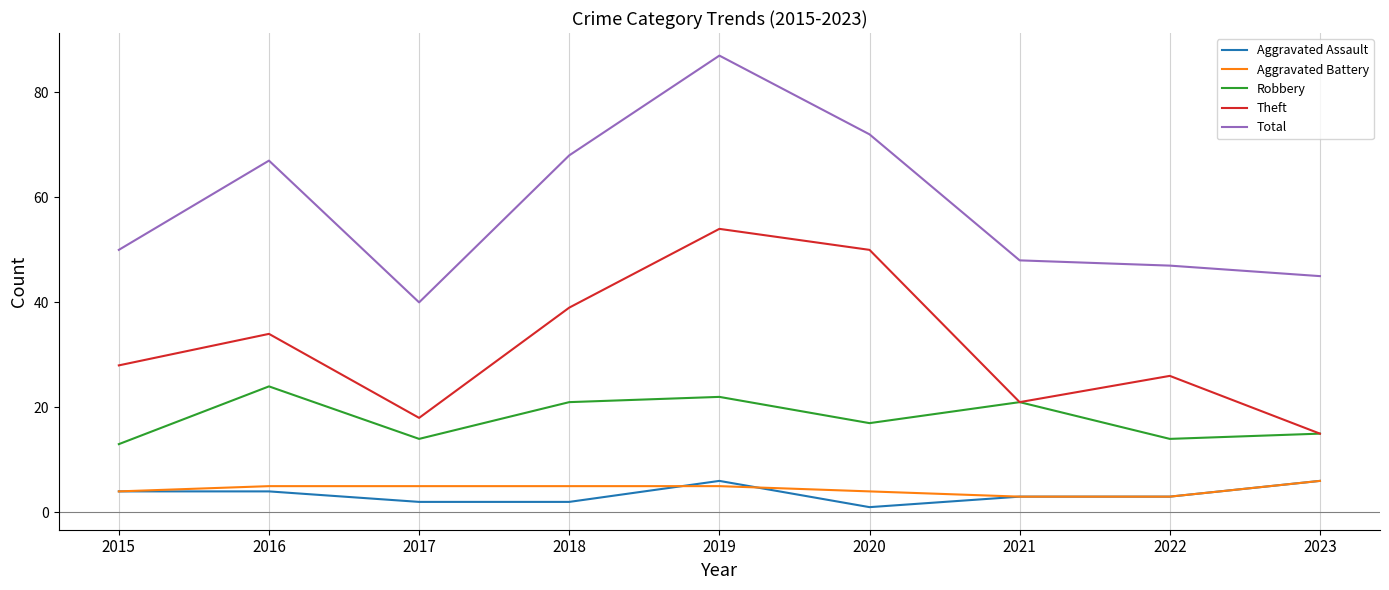

Is this an area chart (filled region under the line)?

No